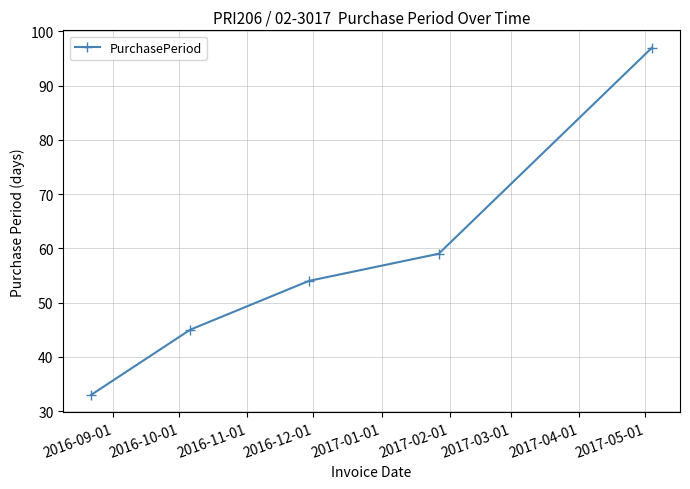

True or false: the data has more than 1 interior local peaks.

False